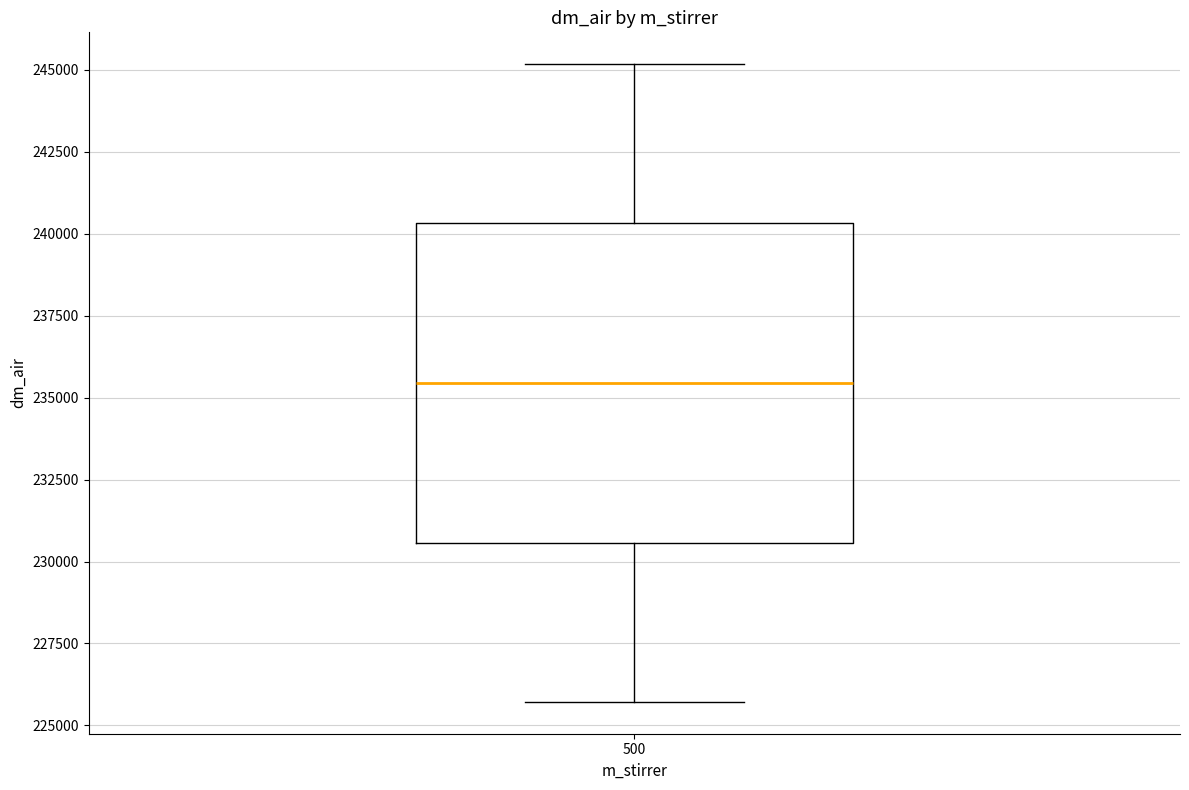

Where is the lower edge of the box at x = 500 on the y-axis? The values are not printed on the chart, so give them approximately, as read against the axis.

230500